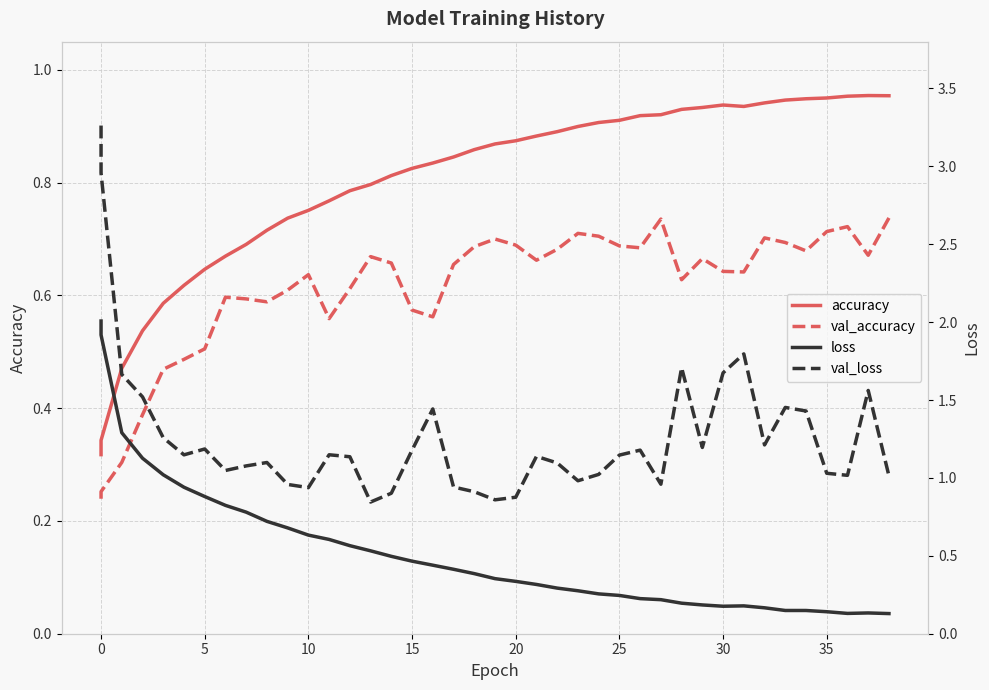

What is the average value of the val_accuracy series?

0.6